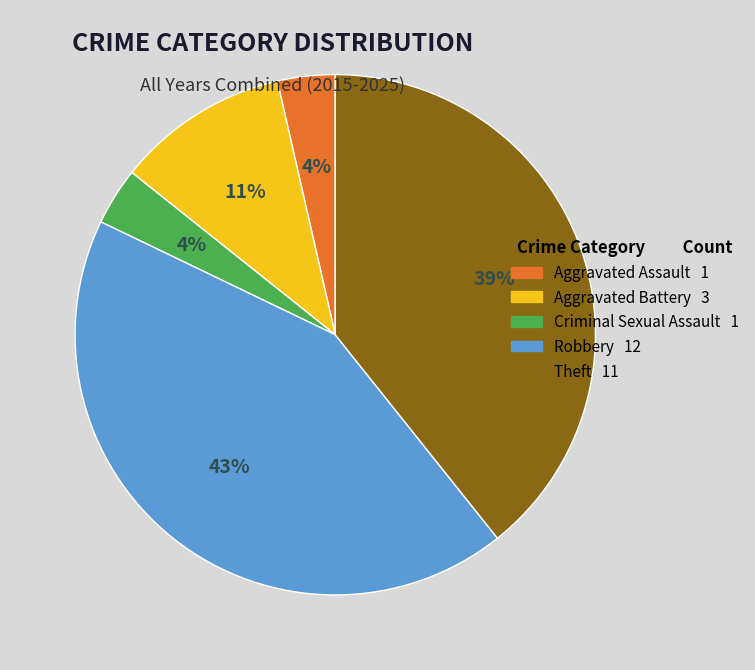

What percentage is the Theft slice, to the nearest percent?

39%